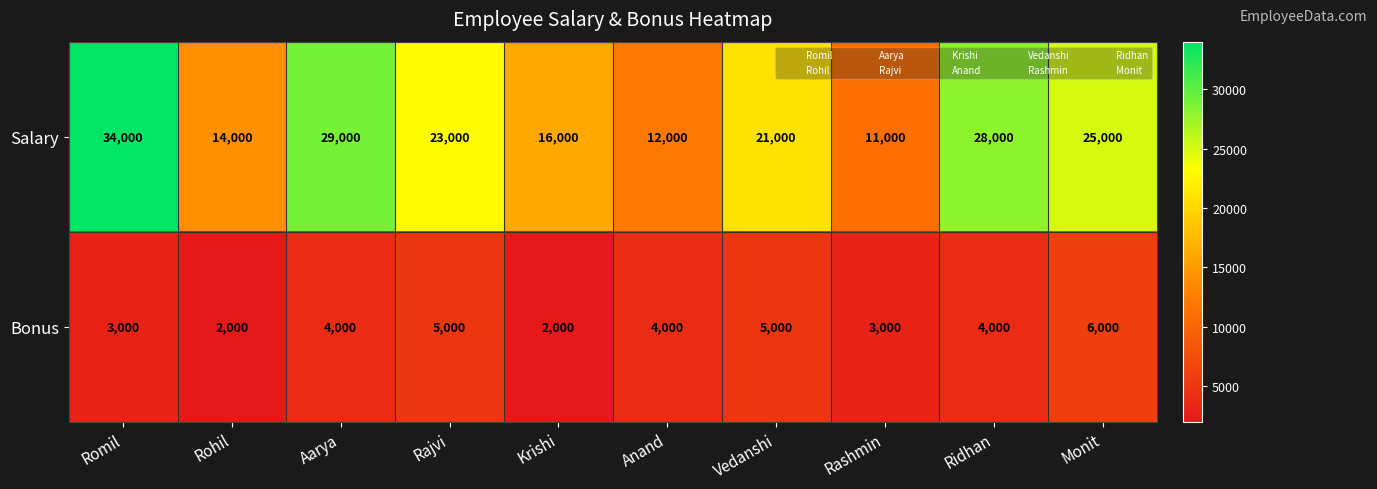

True or false: Salary has a value of 32820 at Rajvi.

False